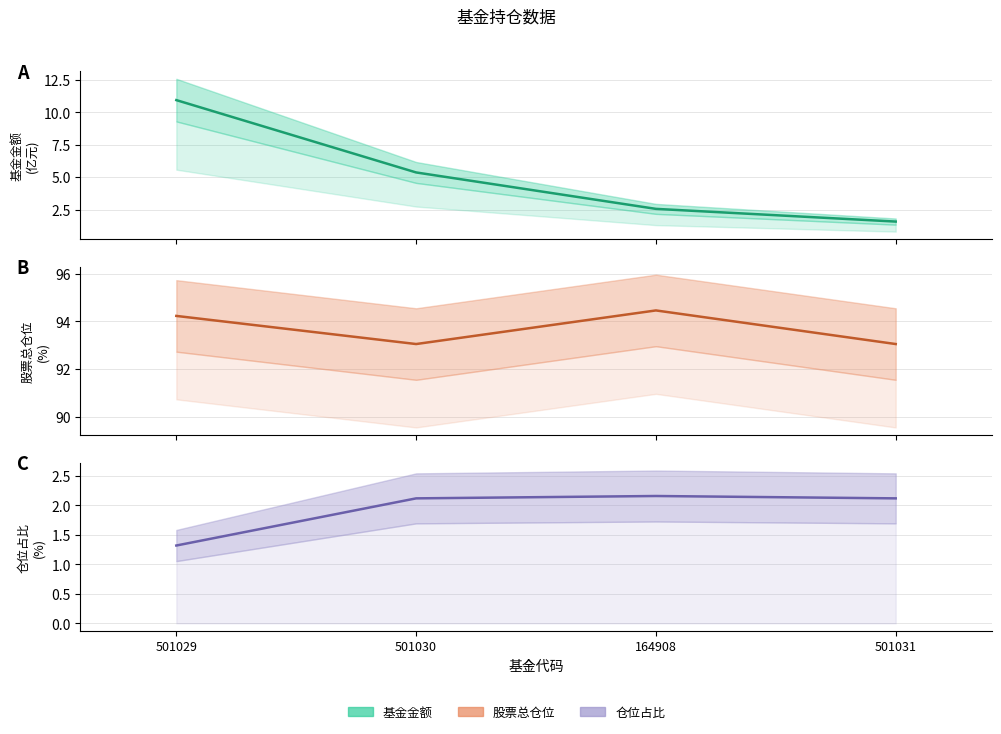

At which category does 仓位占比 reach its first local peak?

164908